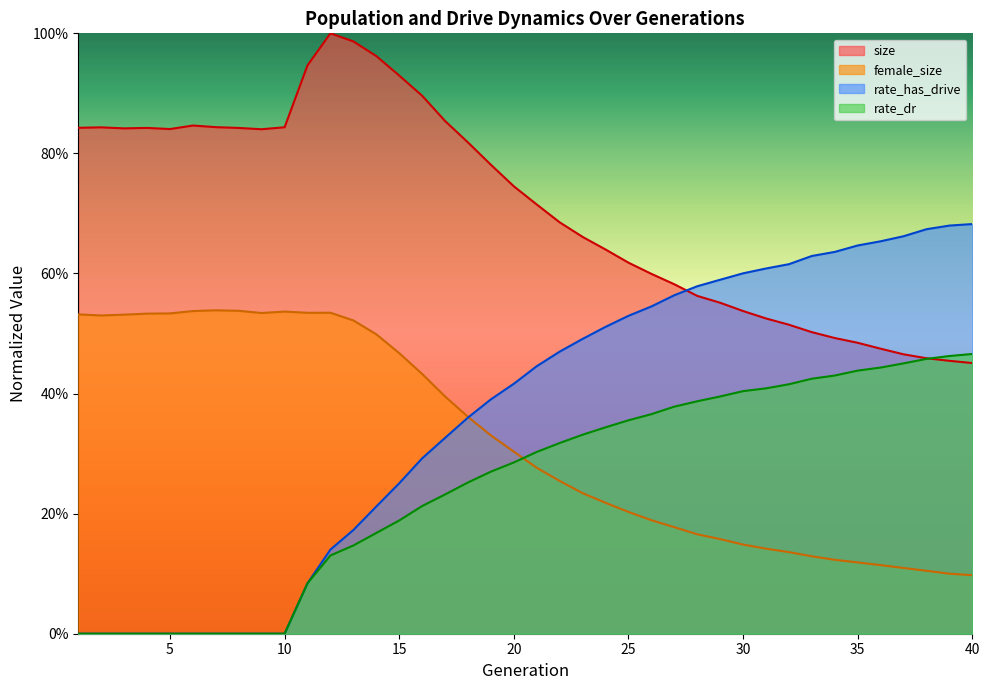

How many lines are shown in the chart?

4